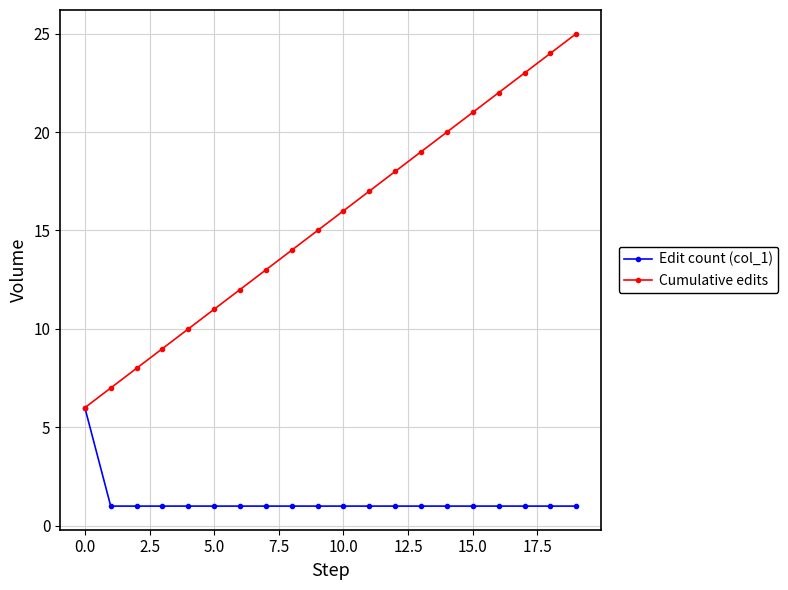

What is the difference between the maximum and second lowest values in the Edit count (col_1) series?

5